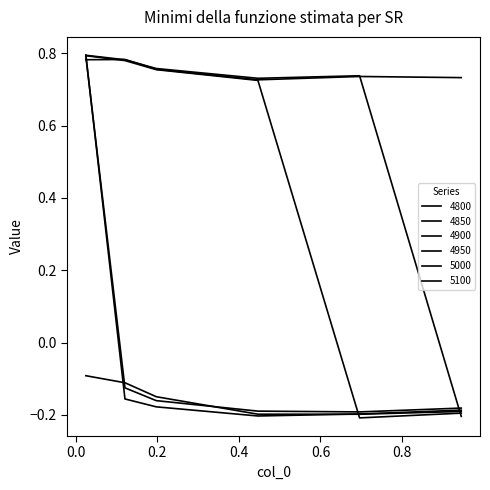

Is this an area chart (filled region under the line)?

No